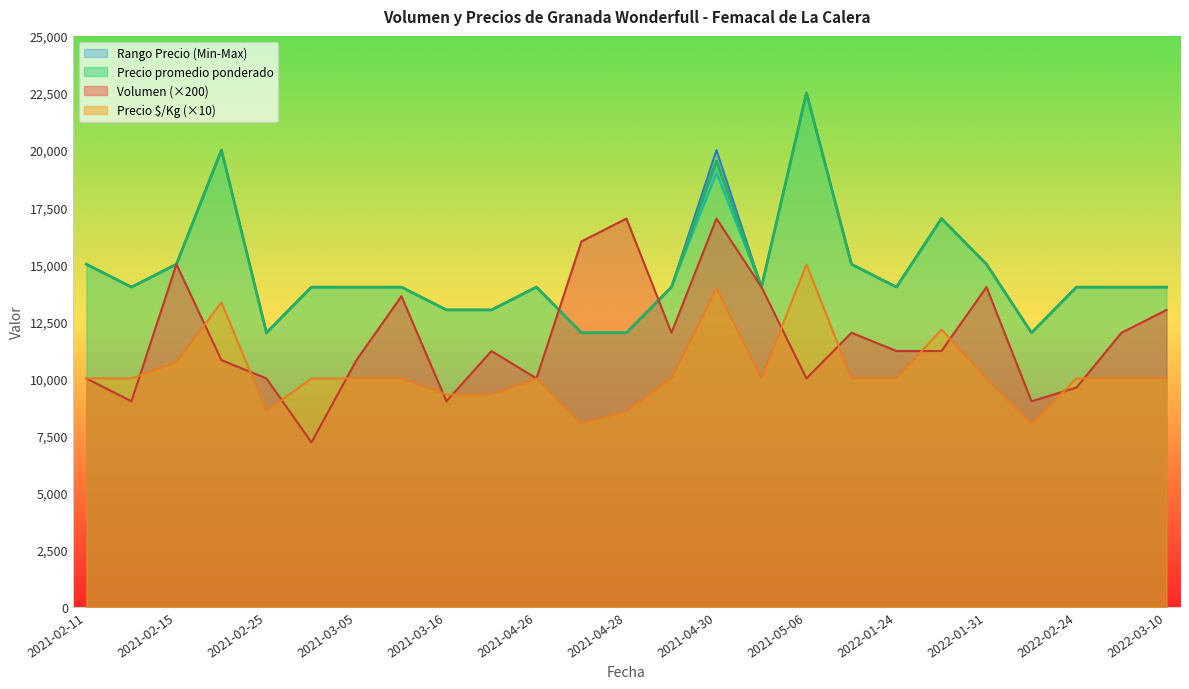

What is the maximum value for Precio $/Kg?

15000